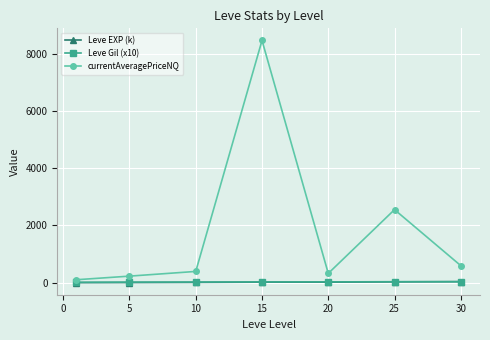

What is the maximum value shown in the chart?

8457.8